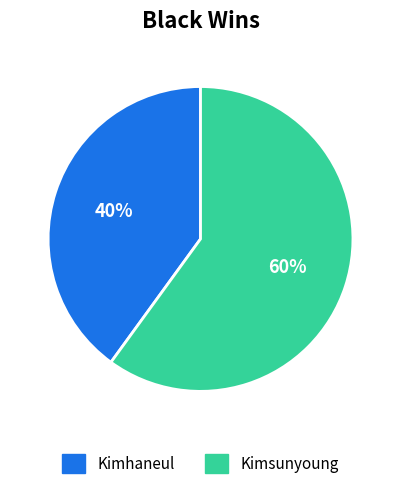

How many slices are in this pie chart?

2